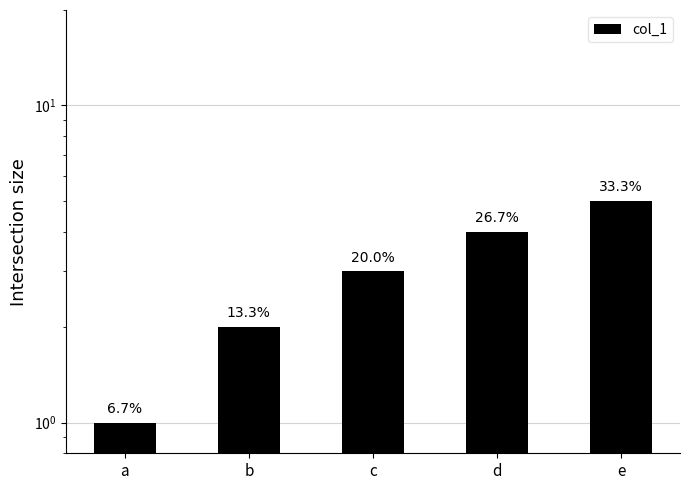

Where is the data nearest to the value 3?

c